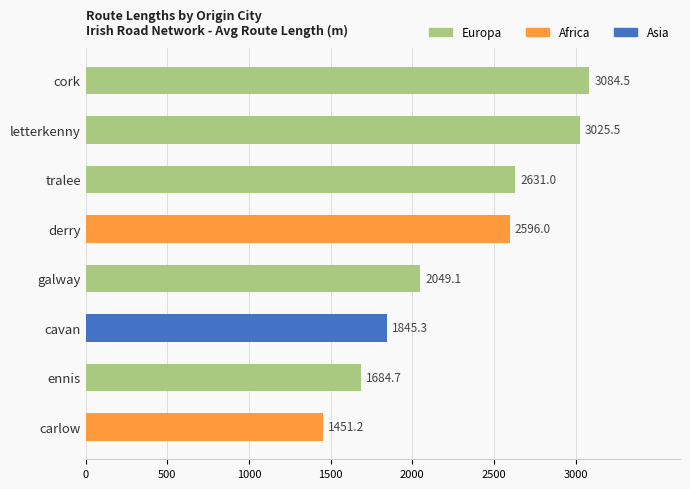

Reading top to bottom, list all the values displayed in this chart.

3084.5	3025.5	2631.0	2596.0	2049.1	1845.3	1684.7	1451.2